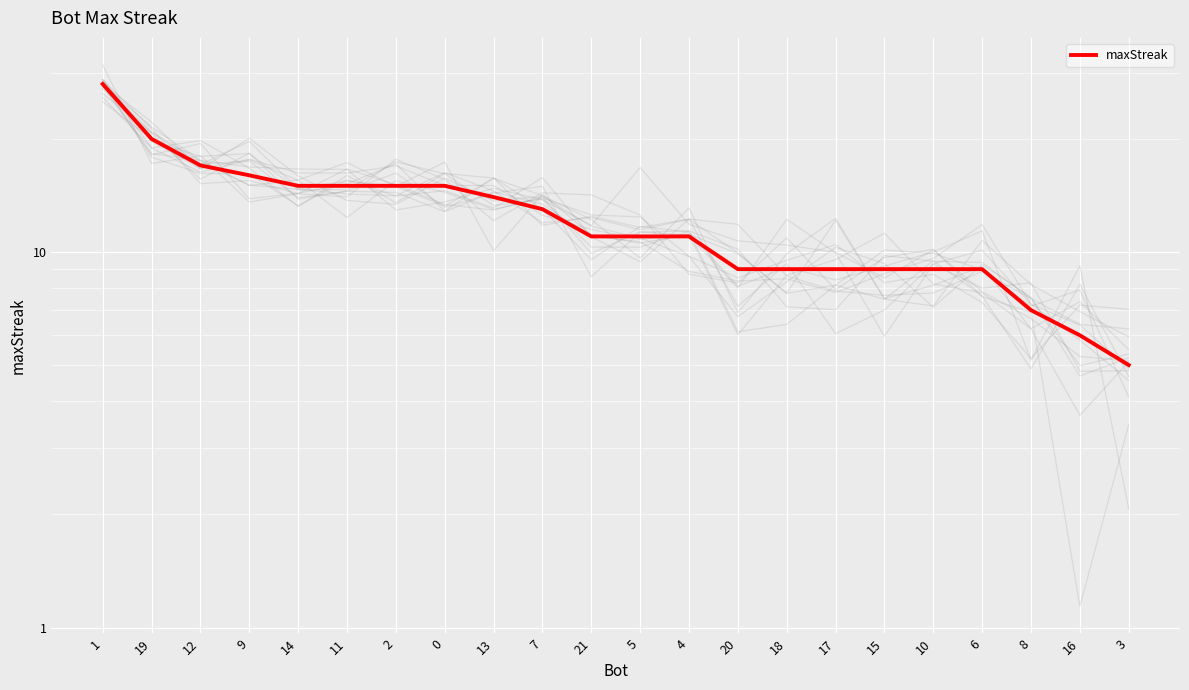

True or false: the data shows 6 at 16.

True